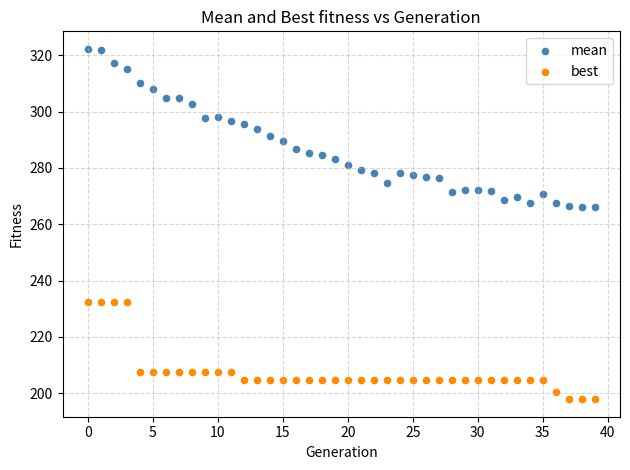

Which series contains the highest Y value?

mean